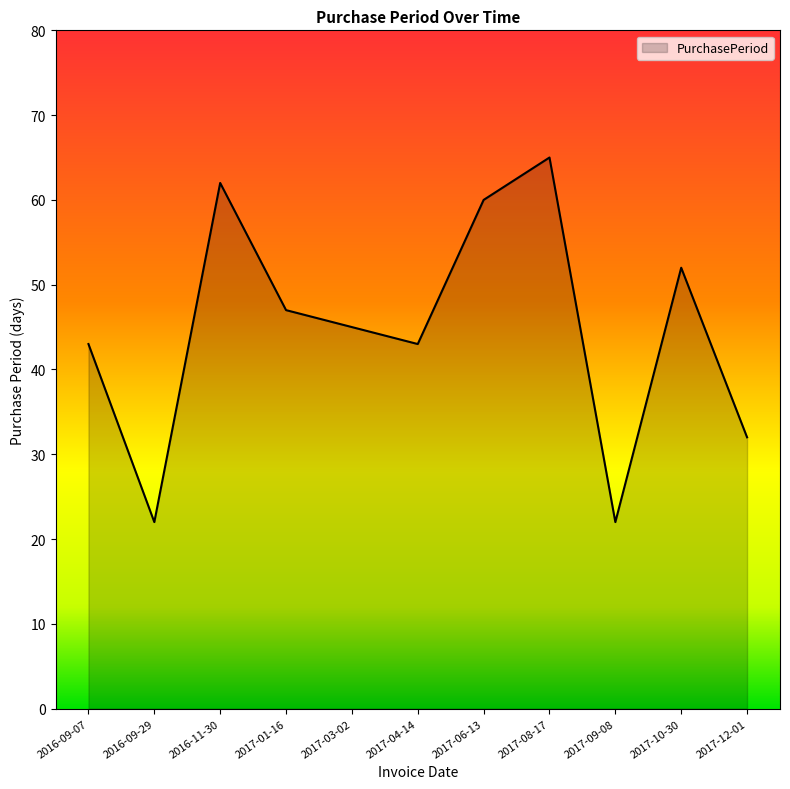

What position from the left is 2016-11-30?

3